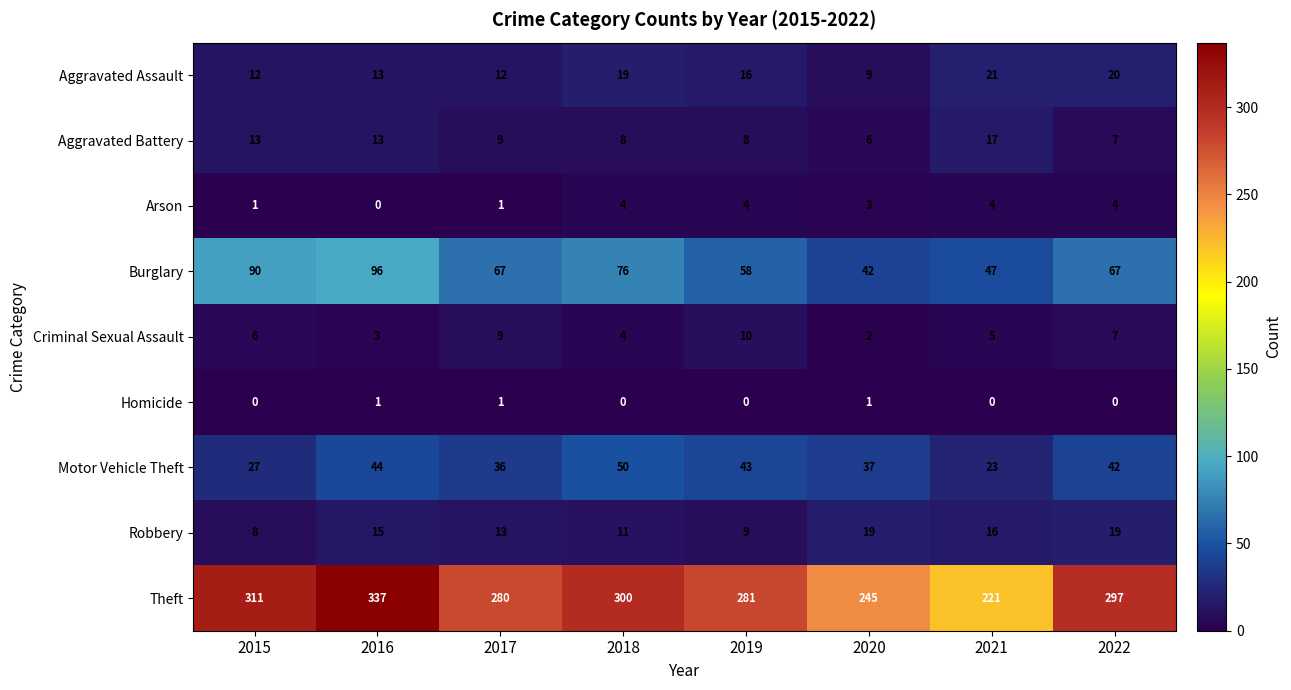

What is the sum of the Criminal Sexual Assault values at 2015 and 2022?

13